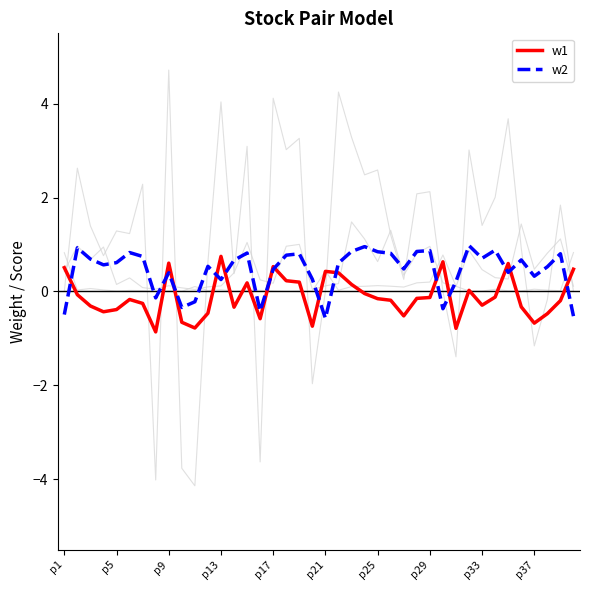

Does the chart display data point markers on the line(s)?

No